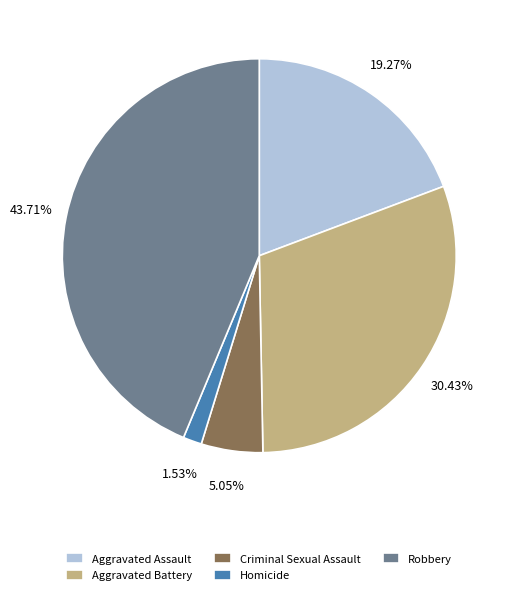

Is the sum of Homicide and Criminal Sexual Assault greater than half?

No